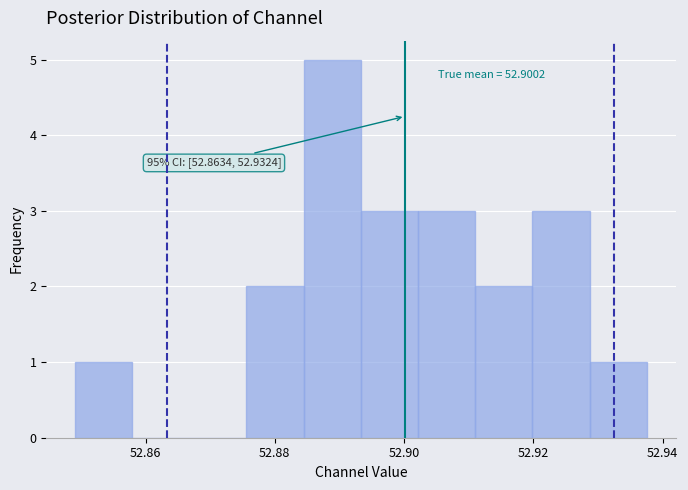

Which range on the x-axis has the tallest bar?

52.884 to 52.894